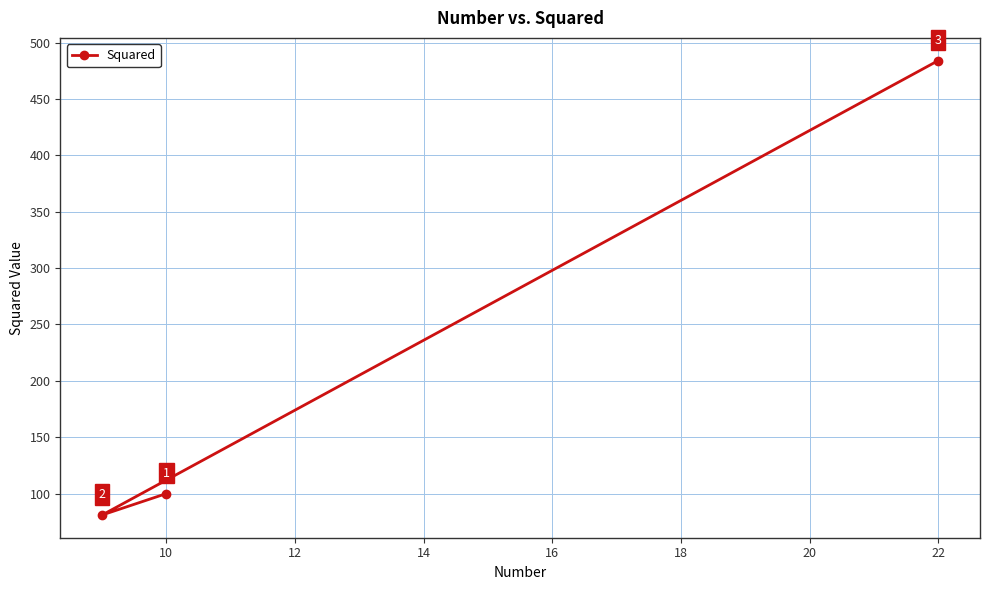

What is the sum of all values?

665